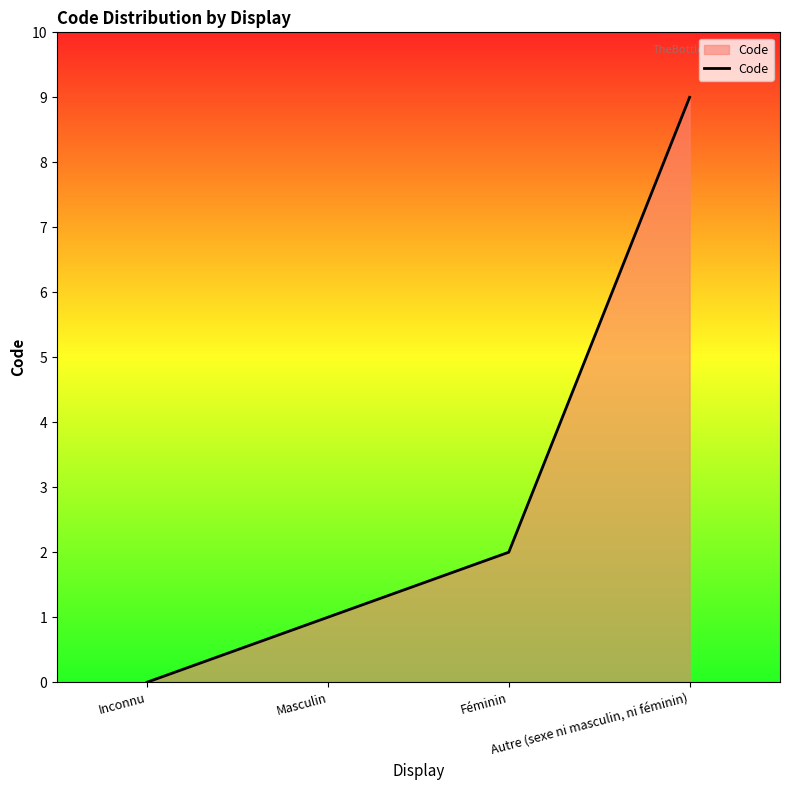

How many categories are shown in the chart?

4